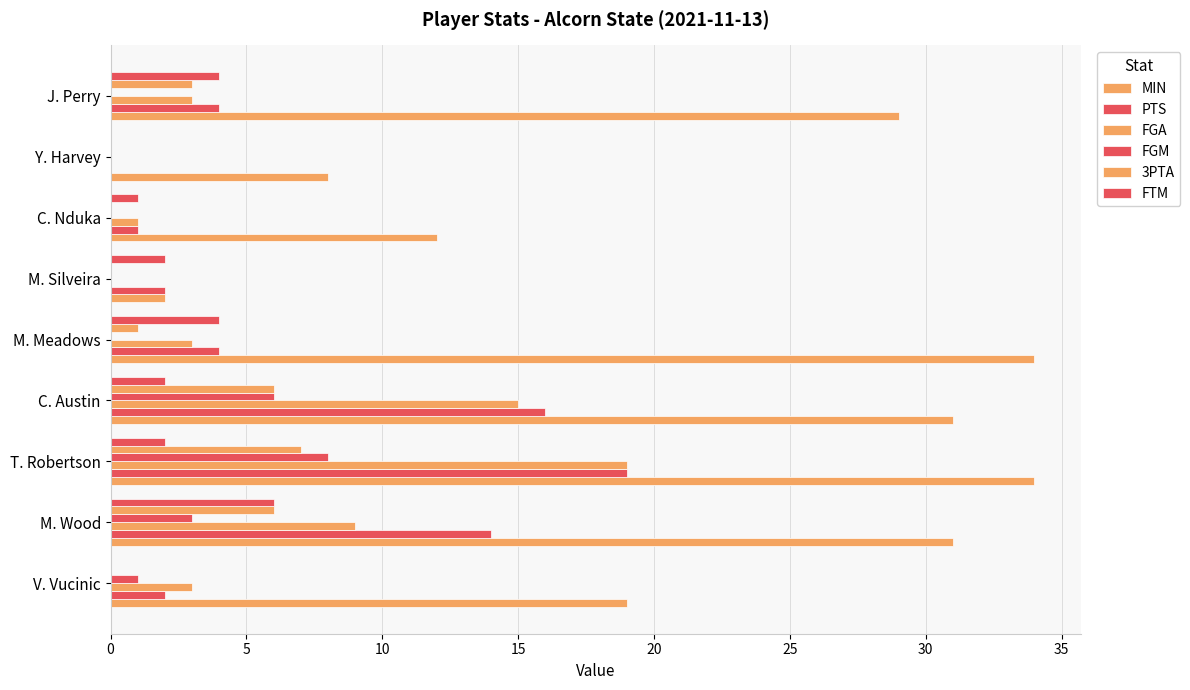

How many positive values does the PTS series have?

8